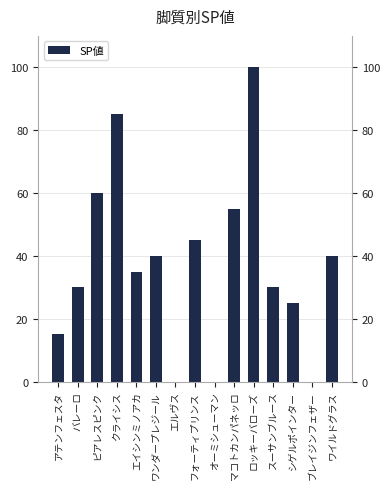

Rank the categories by value from lowest to highest.

エルヴス, オーミシューマン, ブレイジンフェザー, アテンフェスタ, シゲルポインター, バレーロ, スーサンブルース, エイシンミノアカ, ワンダープレジール, ワイルドグラス, フォーティプリンス, マコトカンパネッロ, ピアレスピンク, クライシス, ロッキーバローズ